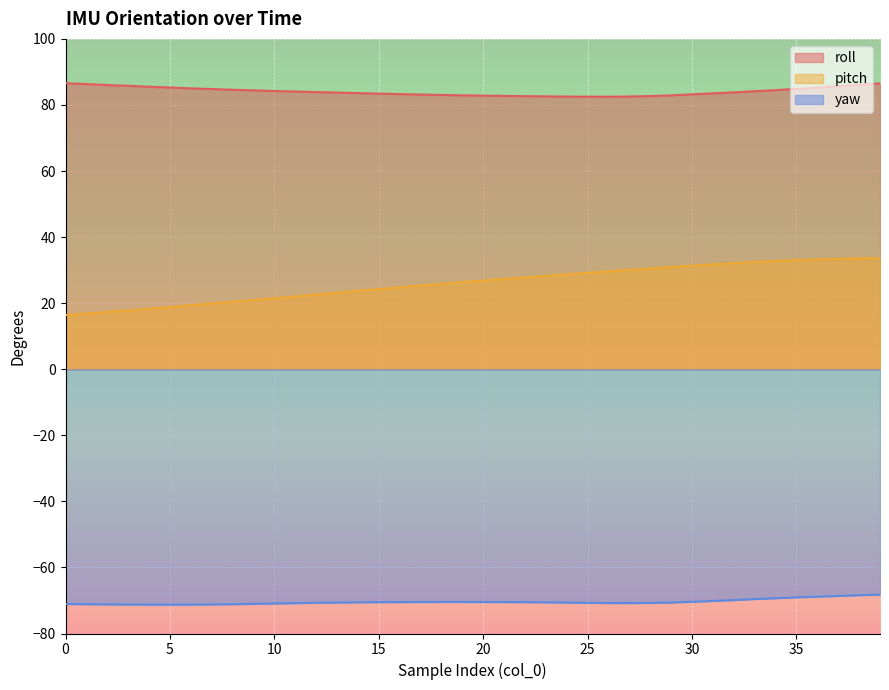

Rank the series at 21 from lowest to highest value.

yaw, pitch, roll